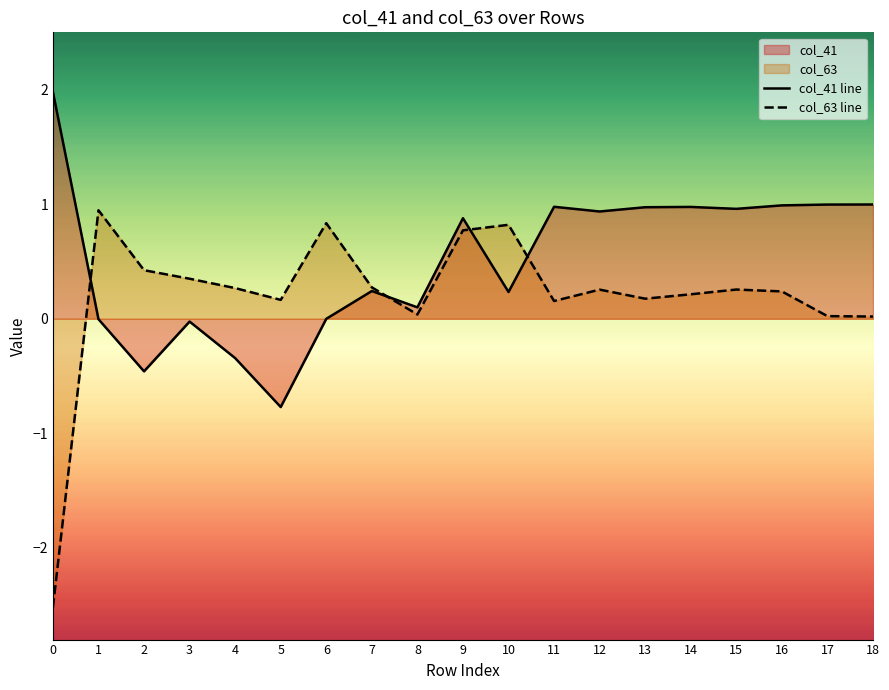

What are all the series names shown in the legend?

col_41, col_63